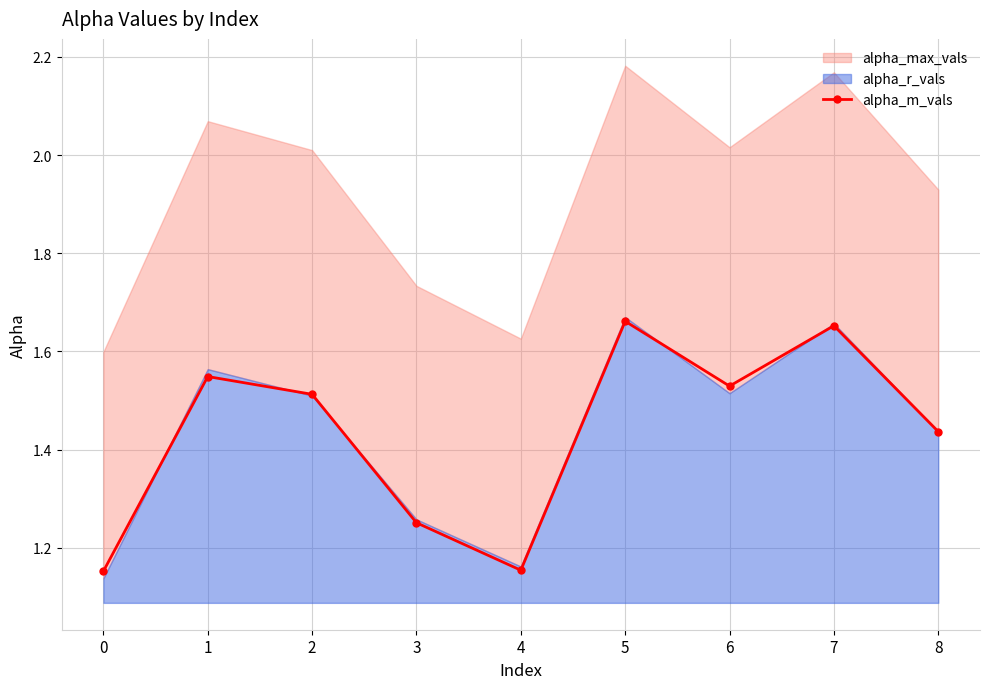

List the labels in order of value, smallest first.

0, 4, 3, 8, 2, 6, 1, 7, 5